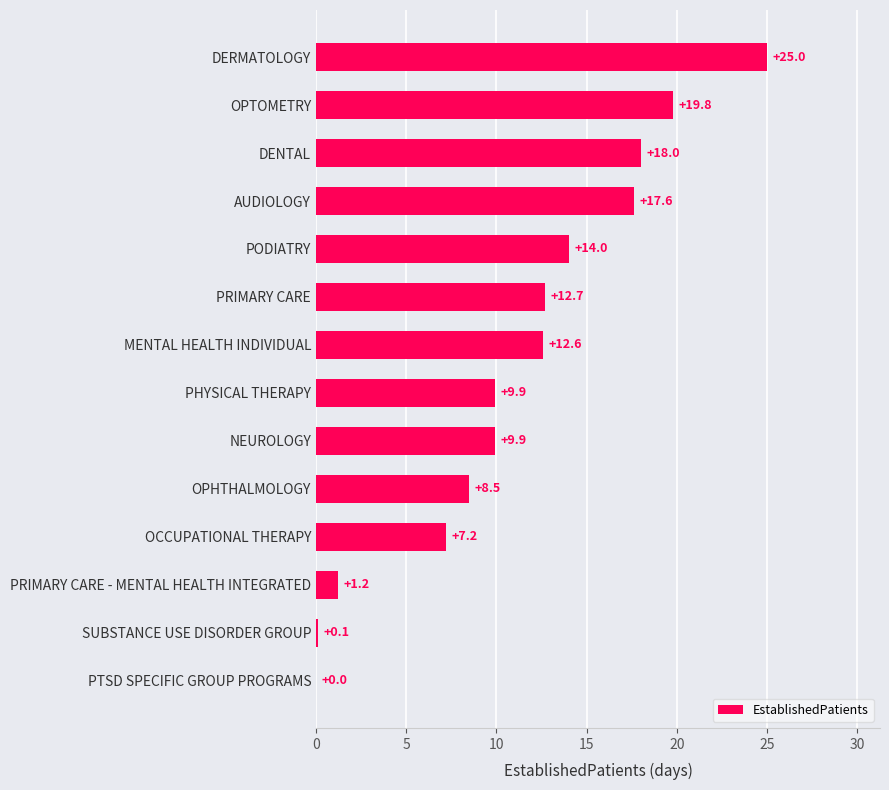

Reading bottom to top, extract all data points from this chart.

PTSD SPECIFIC GROUP PROGRAMS=0.0	SUBSTANCE USE DISORDER GROUP=0.1	PRIMARY CARE - MENTAL HEALTH INTEGRATED=1.2	OCCUPATIONAL THERAPY=7.2	OPHTHALMOLOGY=8.5	NEUROLOGY=9.9	PHYSICAL THERAPY=9.9	MENTAL HEALTH INDIVIDUAL=12.6	PRIMARY CARE=12.7	PODIATRY=14.0	AUDIOLOGY=17.6	DENTAL=18.0	OPTOMETRY=19.8	DERMATOLOGY=25.0